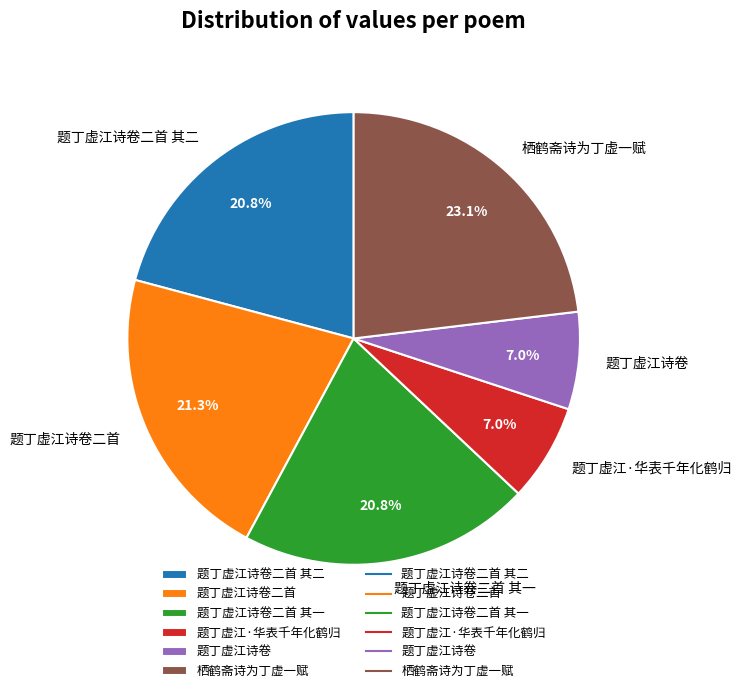

To the nearest percent, what is the difference between the largest and smallest slice percentages?

16%